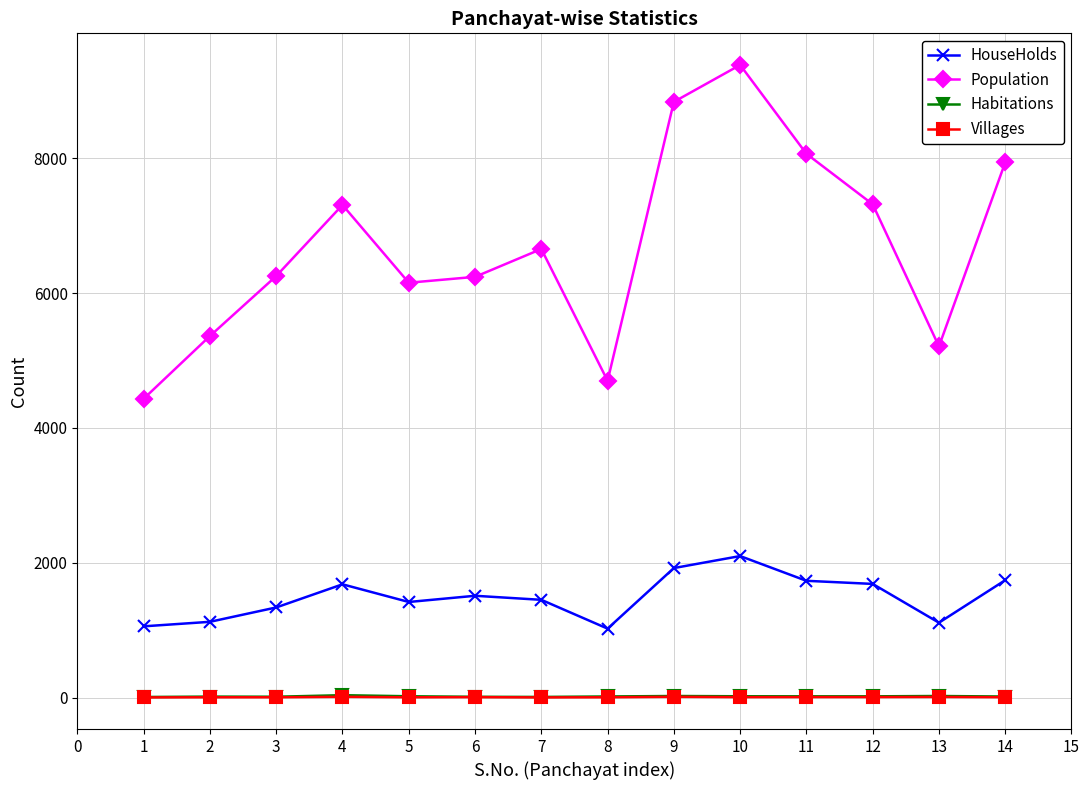

What are all the series names shown in the legend?

HouseHolds, Population, Habitations, Villages